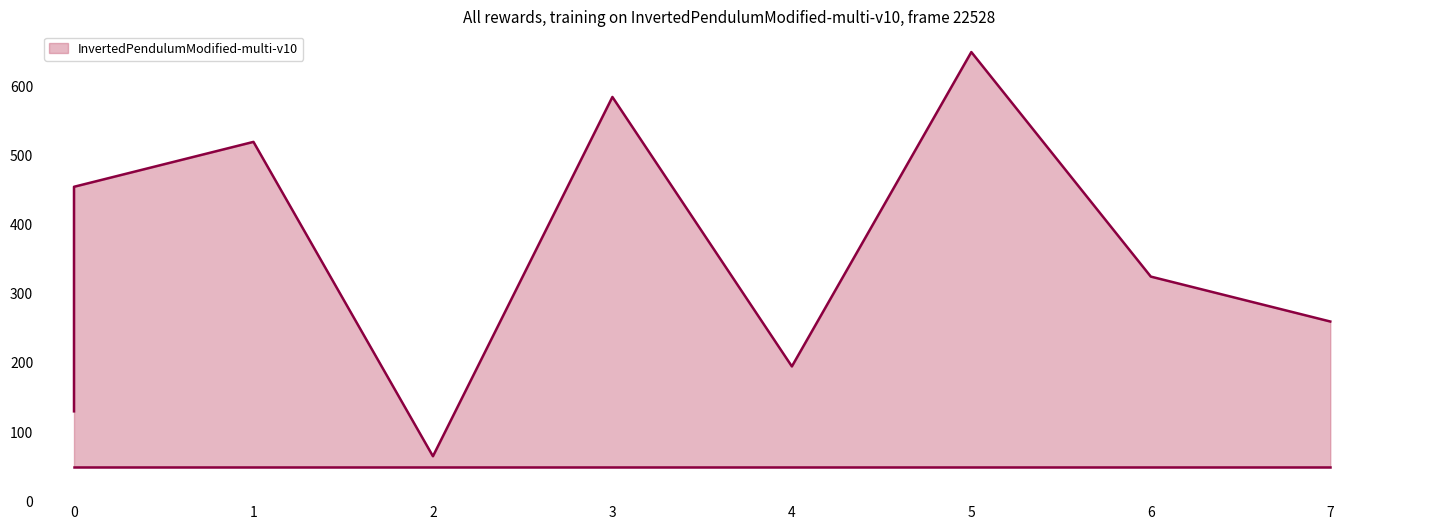

What is the change in value from 5 to 7?

-390